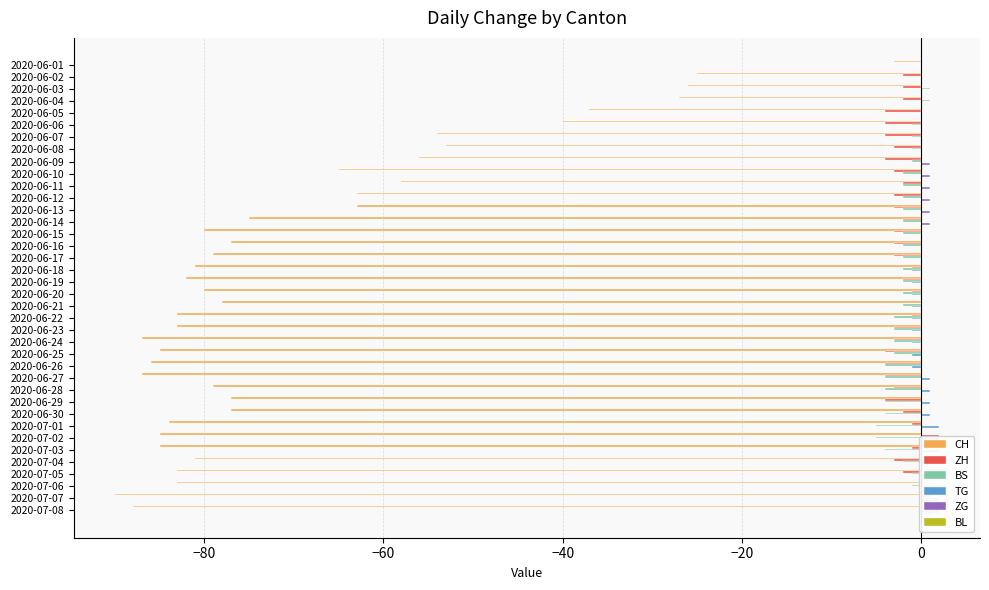

How many data points in CH are above -79?

18